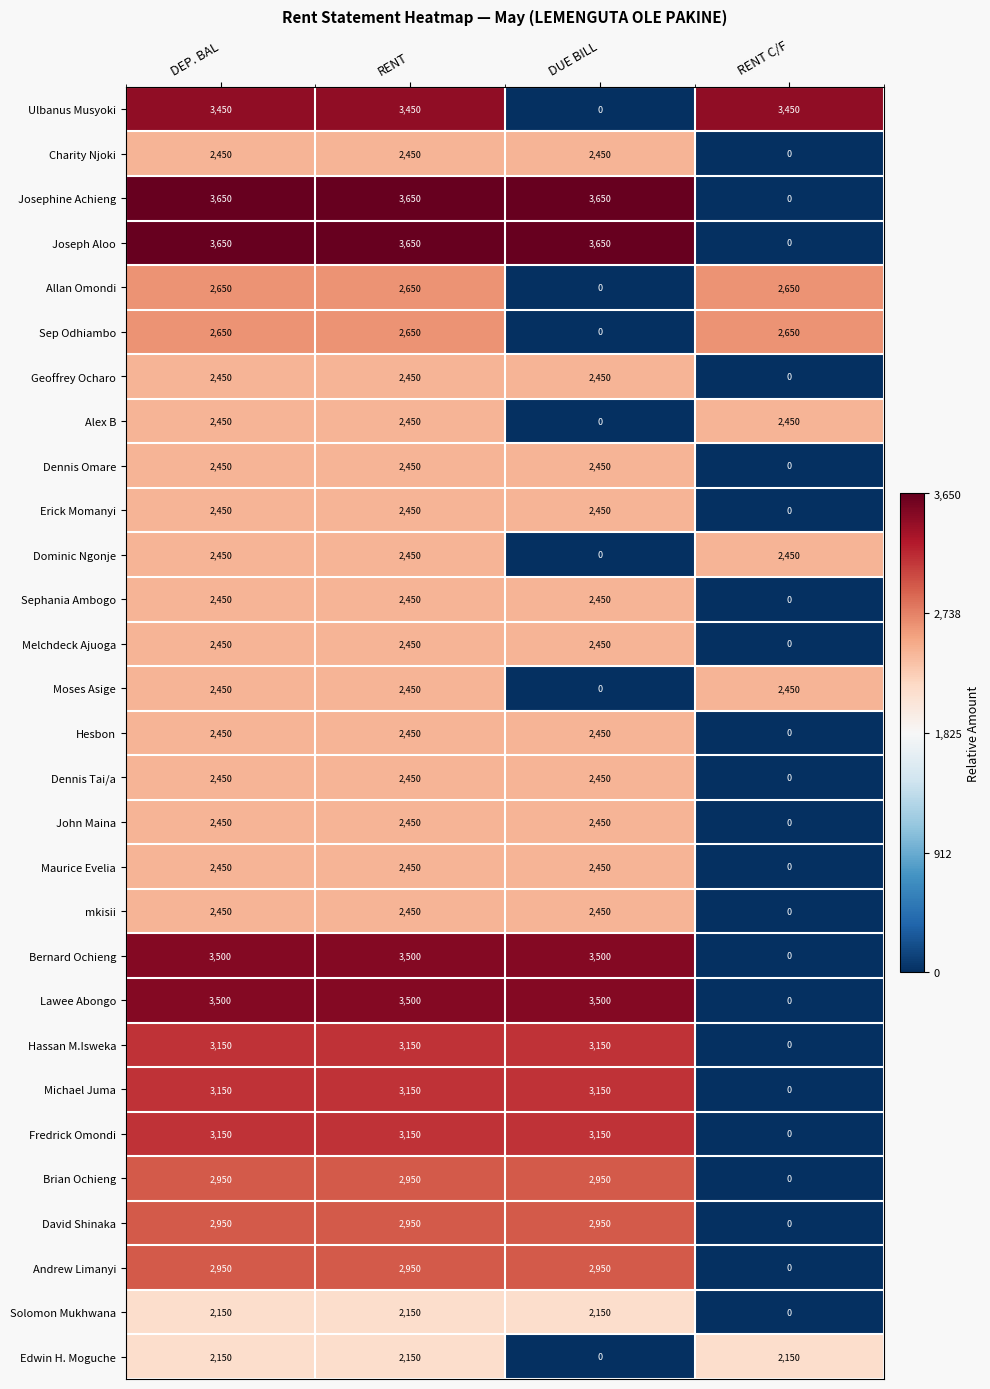

Is it true that Andrew Limanyi equals 2950 at DEP. BAL?

True